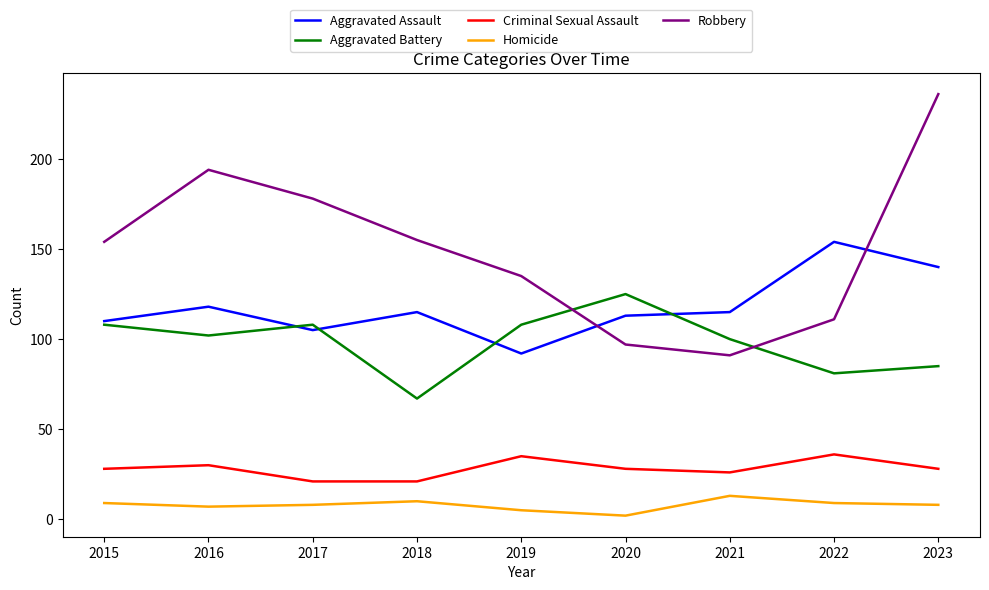

True or false: Homicide and Robbery intersect in this chart.

False